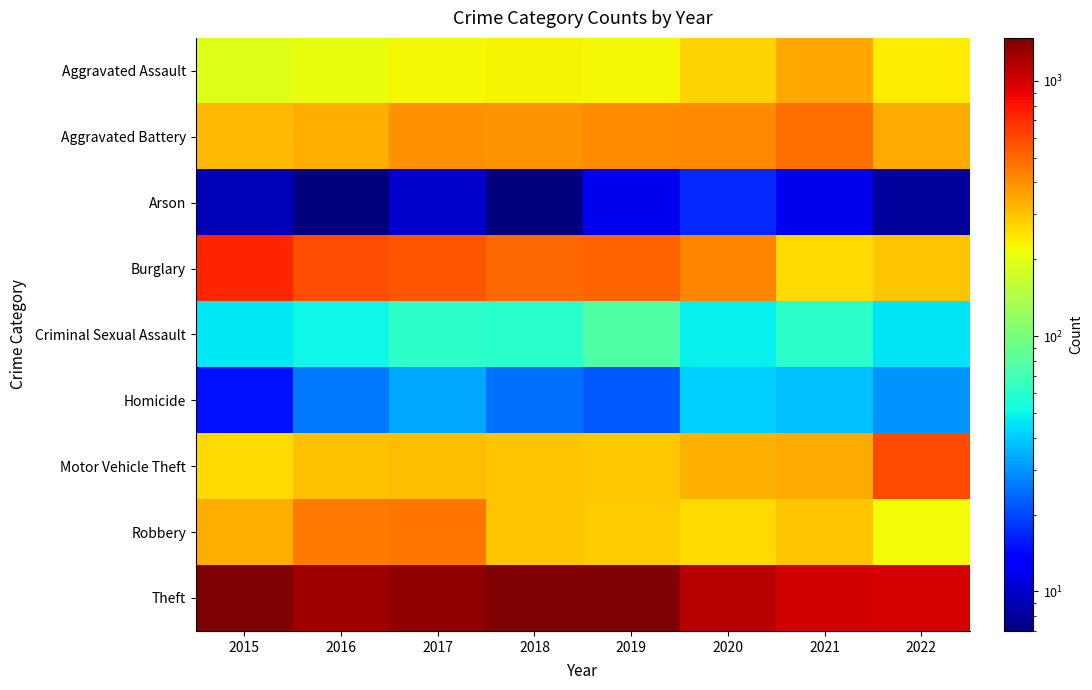

What is the greatest value displayed?

1474